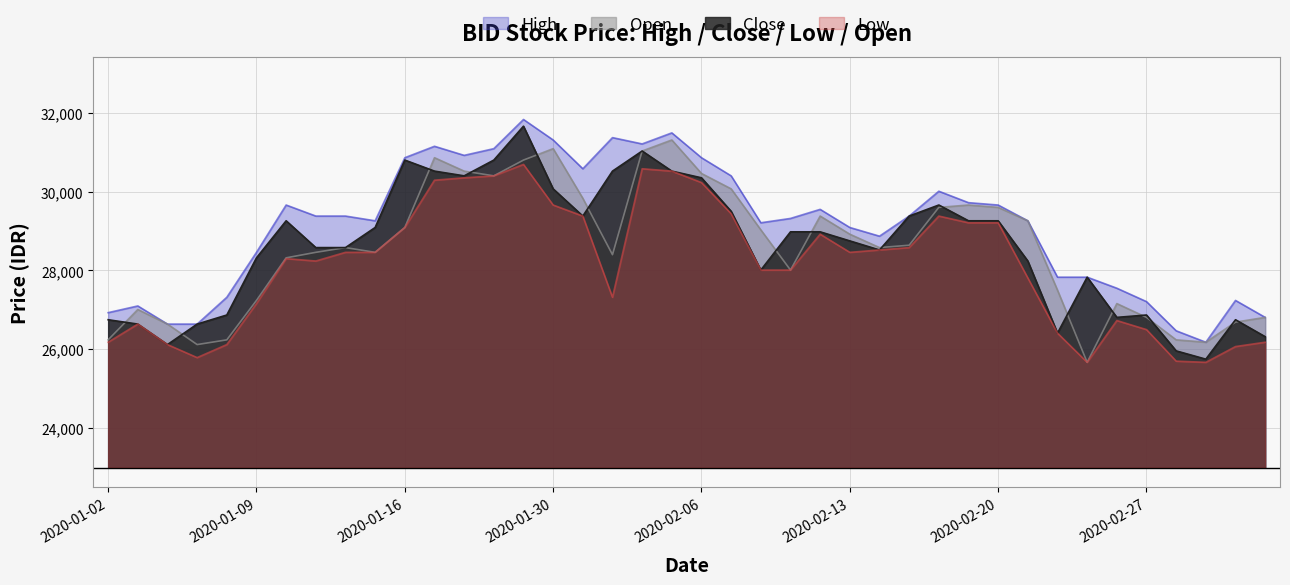

True or false: BID_close has a value of 12469 at 2020-02-24.

False